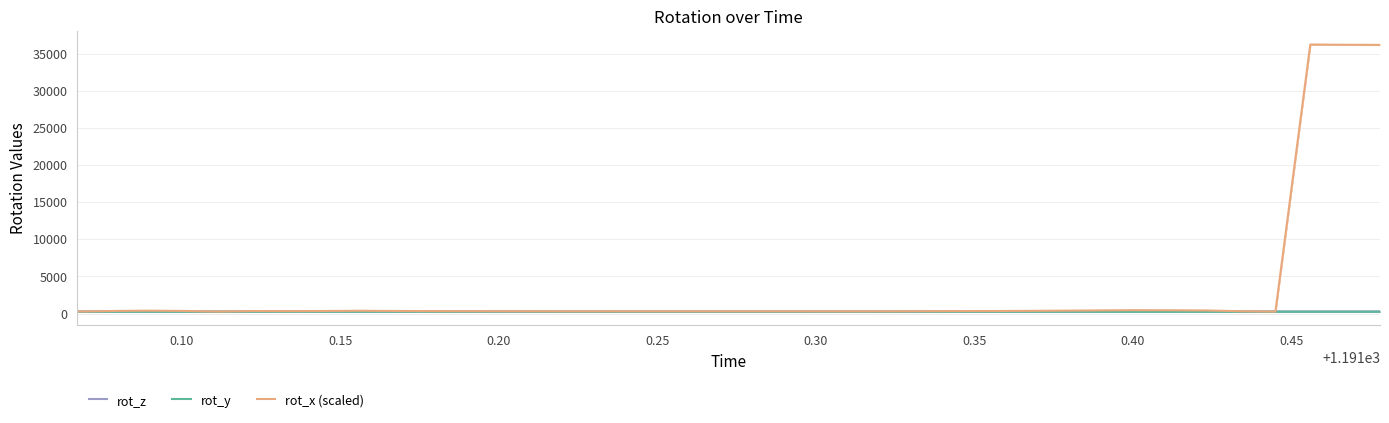

What is the sum of all rot_x (scaled) values?

120265.6